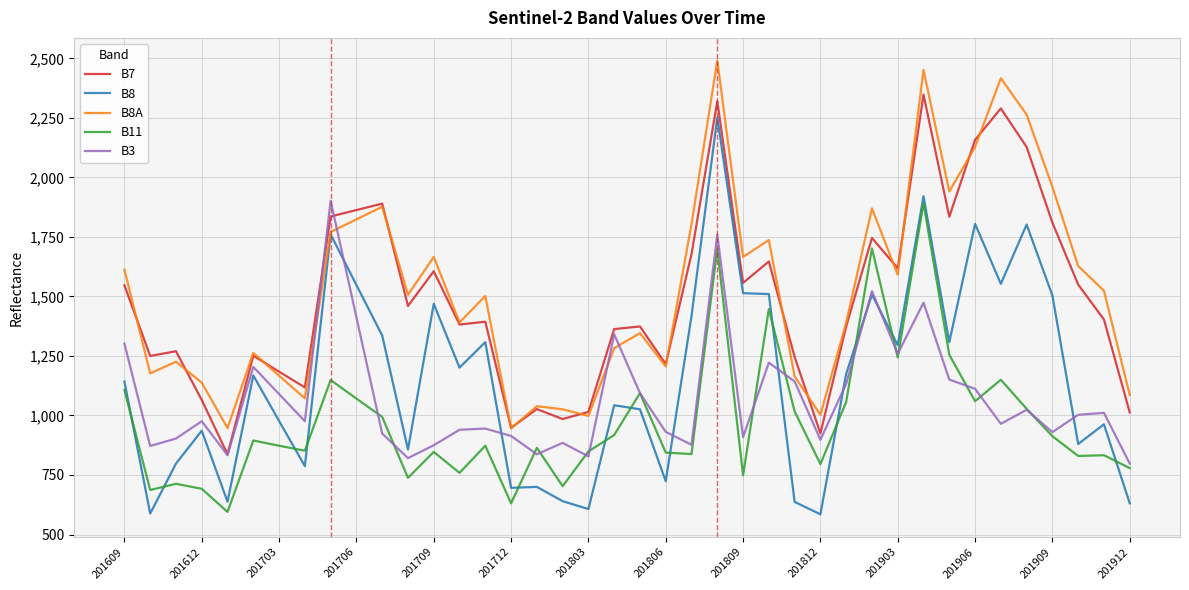

Which series has the largest total across all categories?

B8A